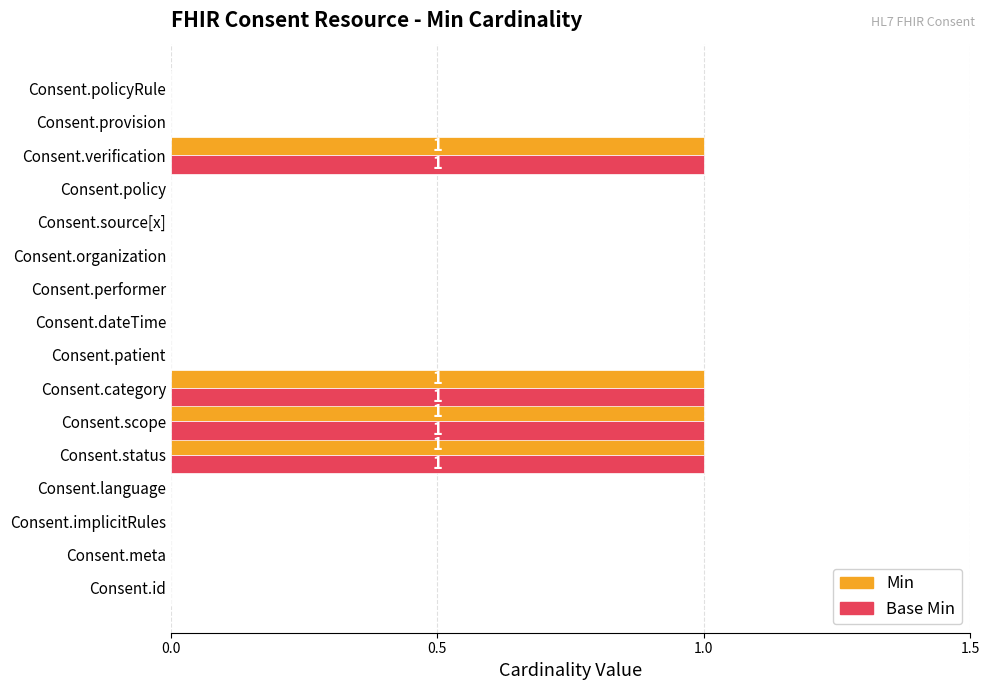

What is the sum of all Min values?

4